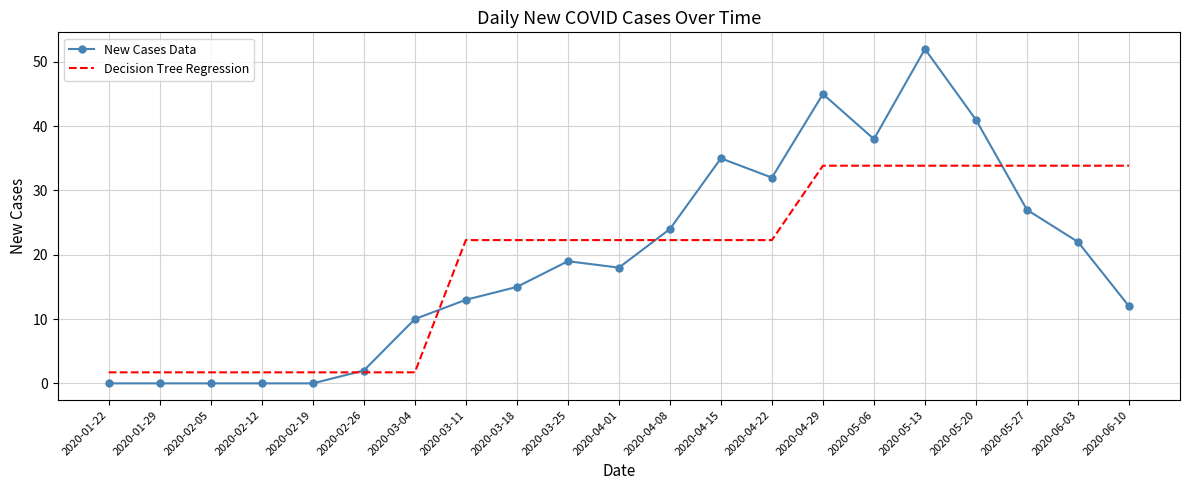

What is the difference between the highest and lowest values at 2020-02-26?

0.3